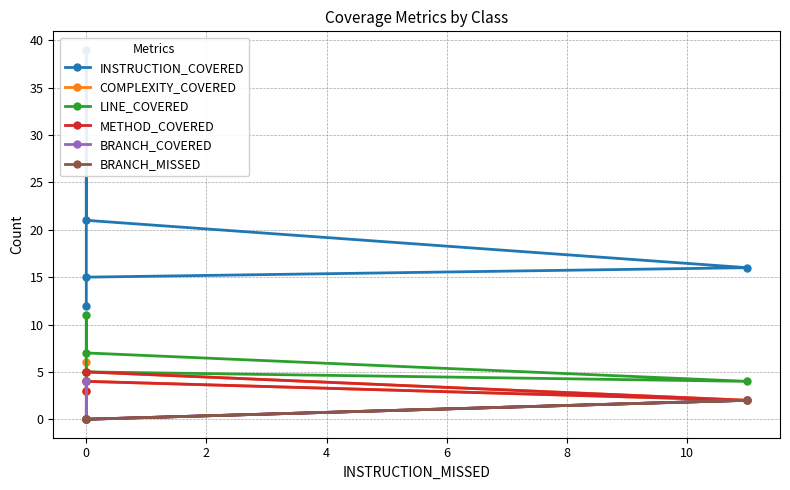

What is the value of the BRANCH_COVERED point at the 2nd from the left?

2